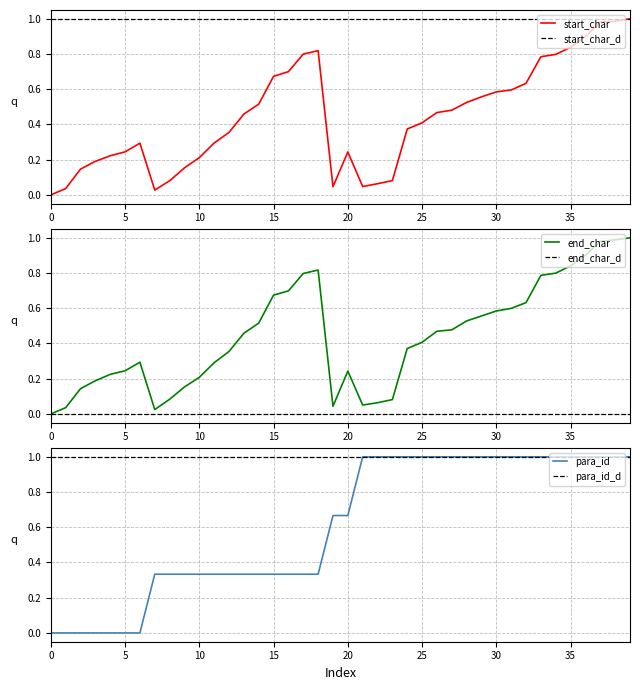

True or false: end_char and para_id intersect in this chart.

True